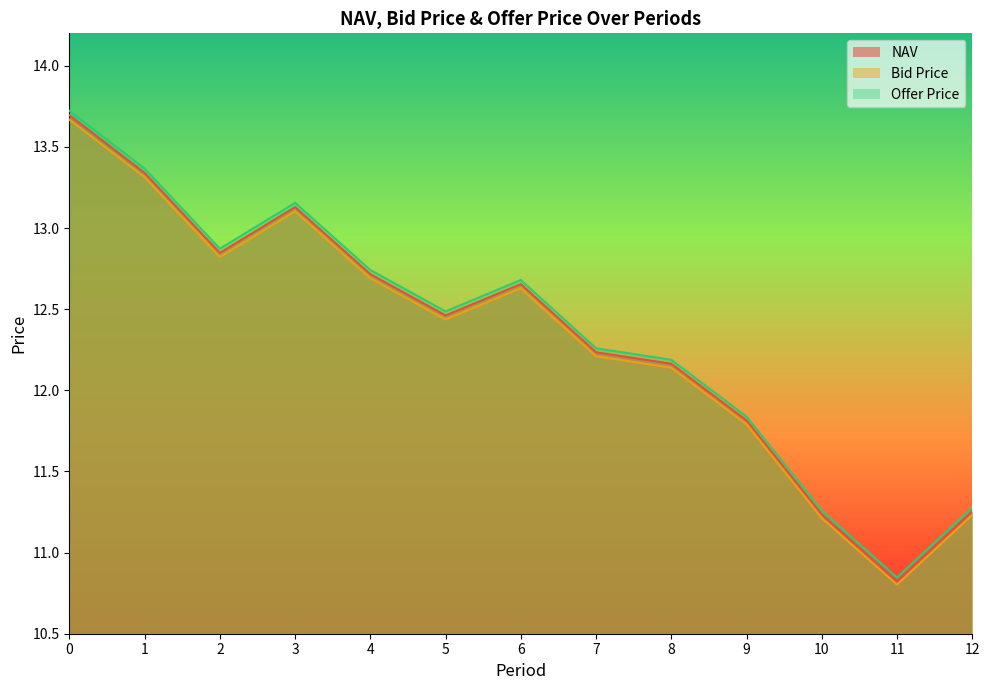

What is the total value across all series at 2?

38.5